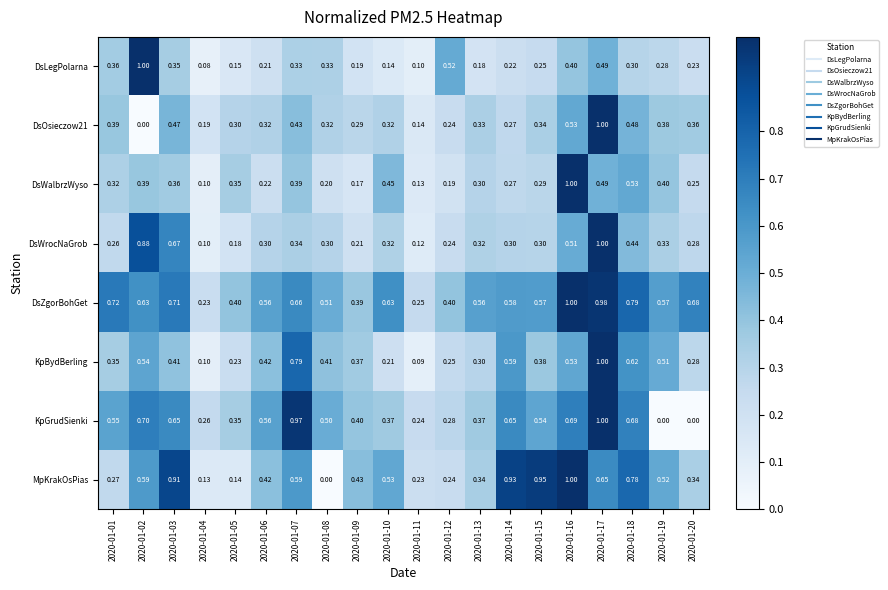

Which series changed the most between 2020-01-08 and 2020-01-20?

KpGrudSienki